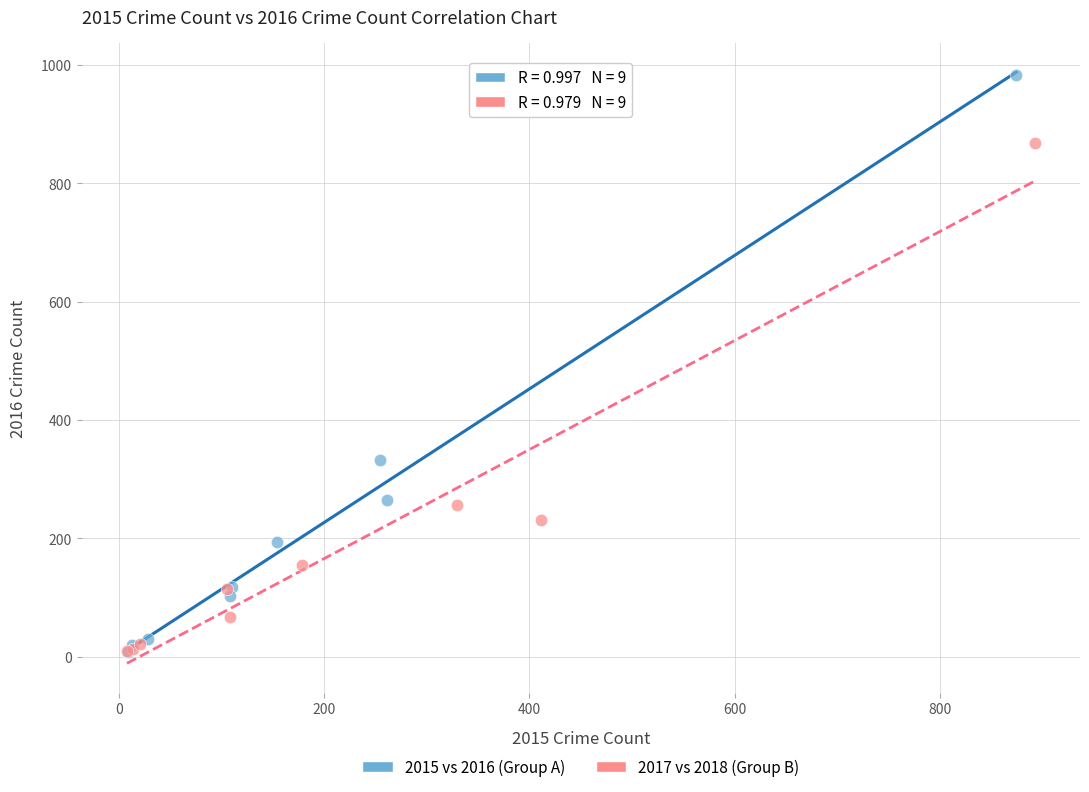

Which series reaches the maximum Y coordinate?

2015 vs 2016 (Group A)